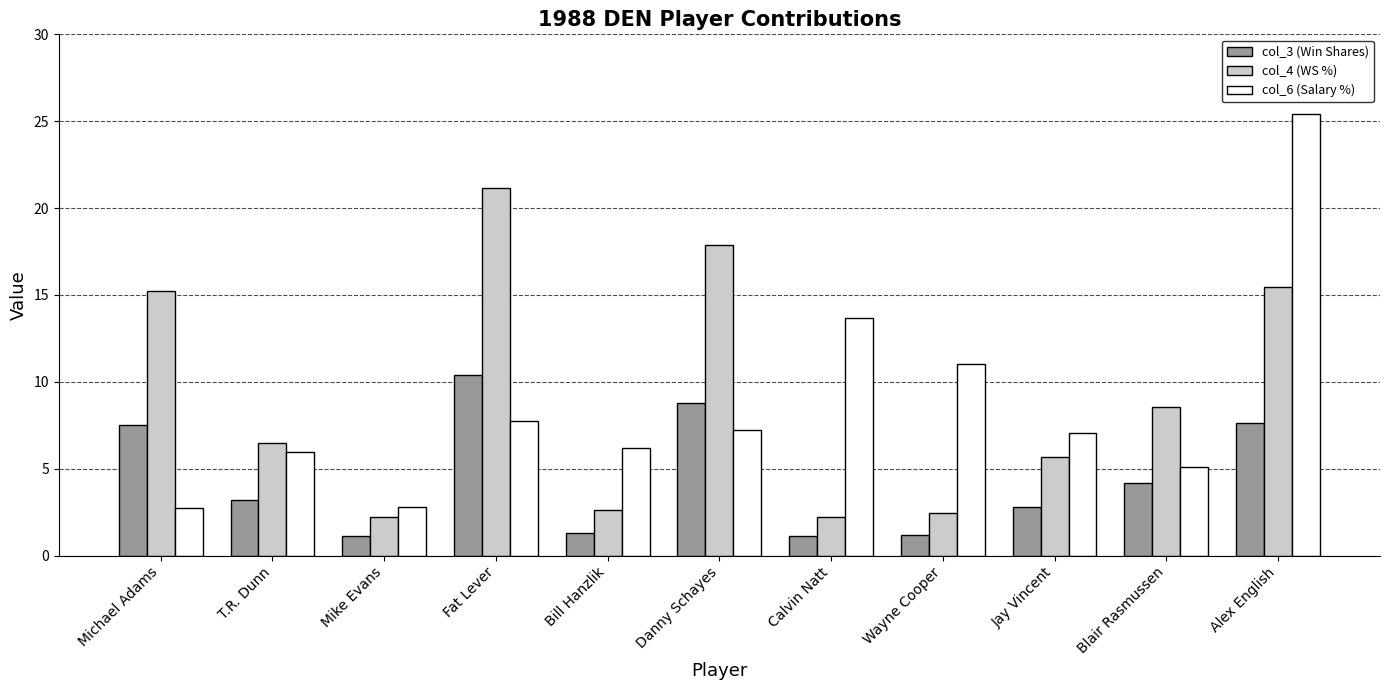

True or false: col_6 (Salary %) has a value of 2.6 at Danny Schayes.

False